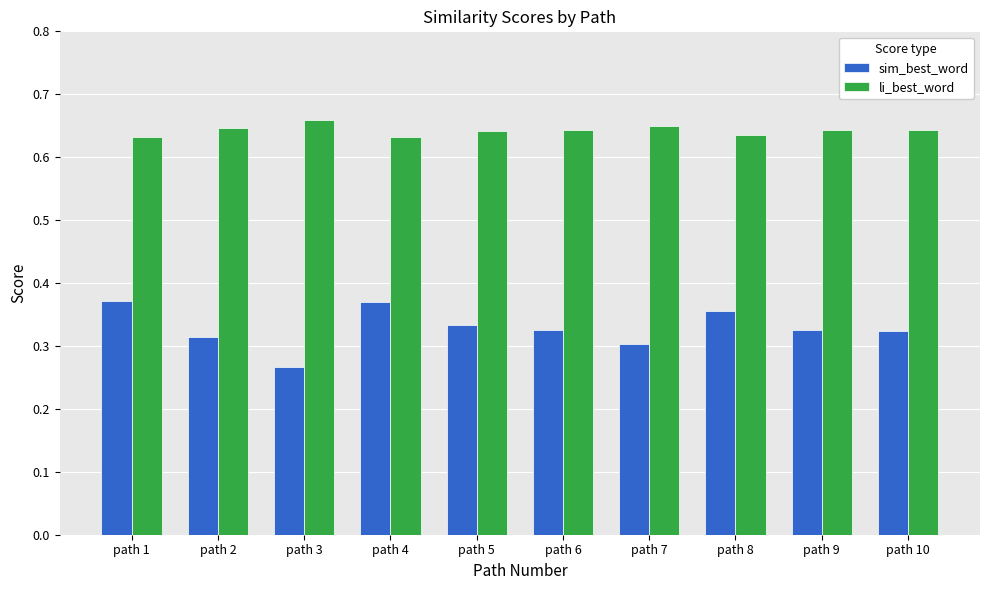

The value of sim_best_word at path 2 is 0.3. True or false?

True